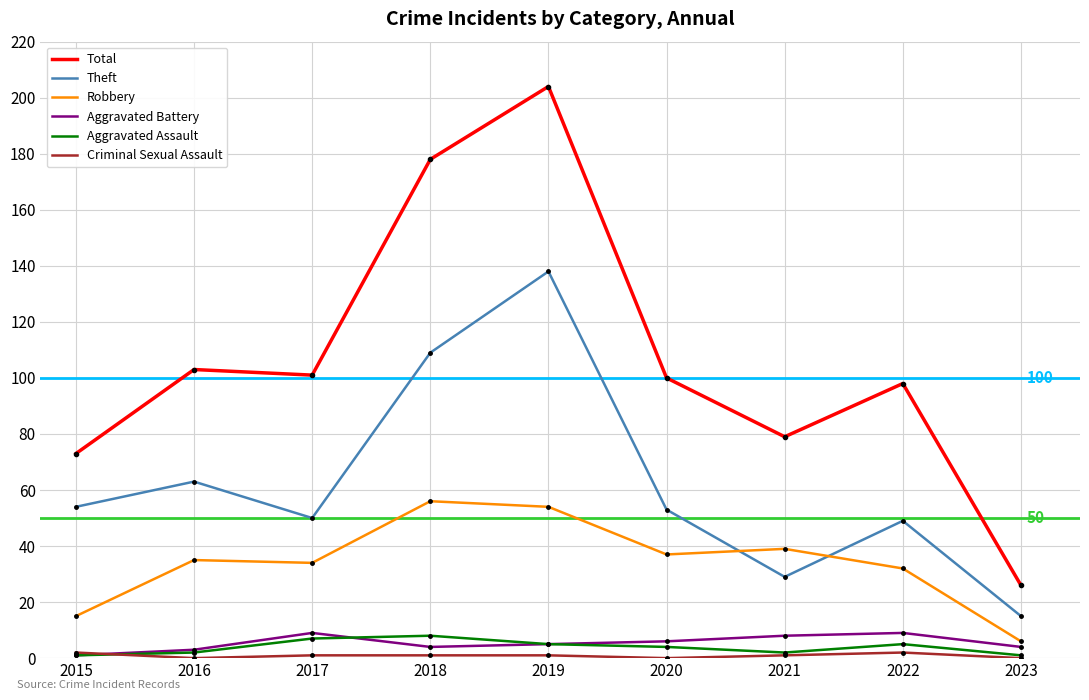

How many series are shown in this chart?

6